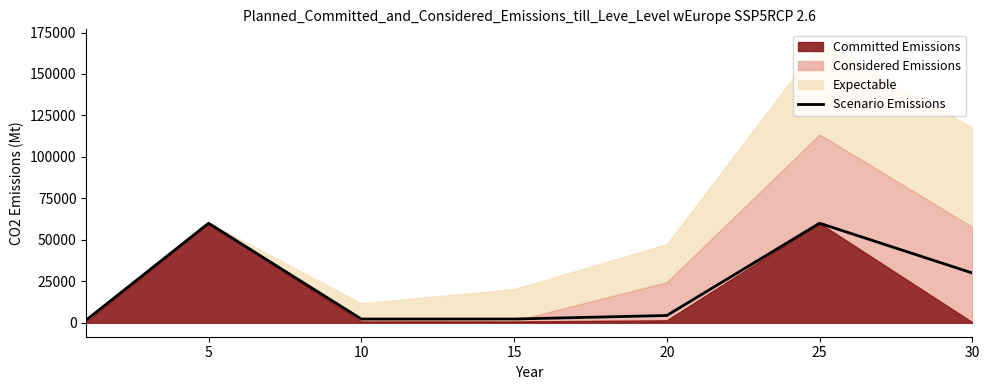

What is the average value?

22936.5